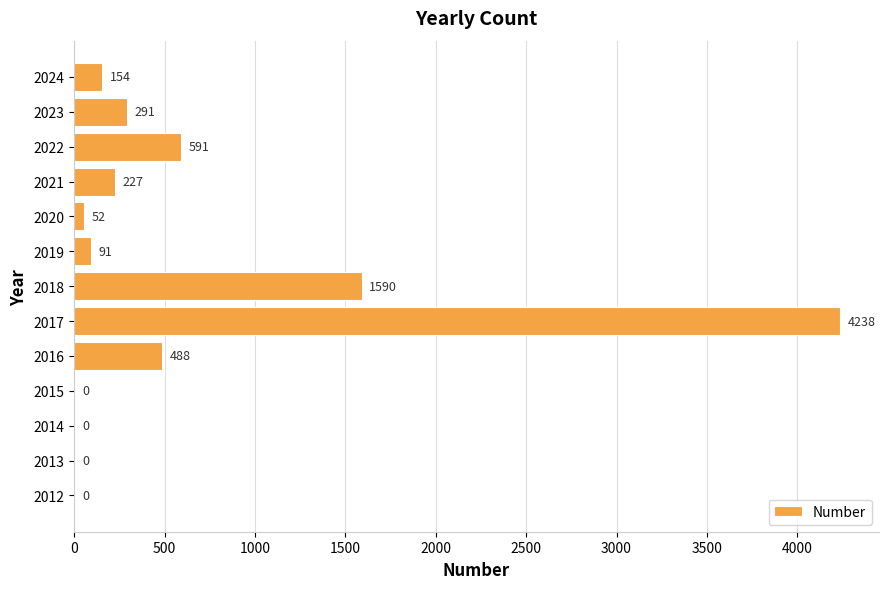

Are the bars horizontal?

Yes